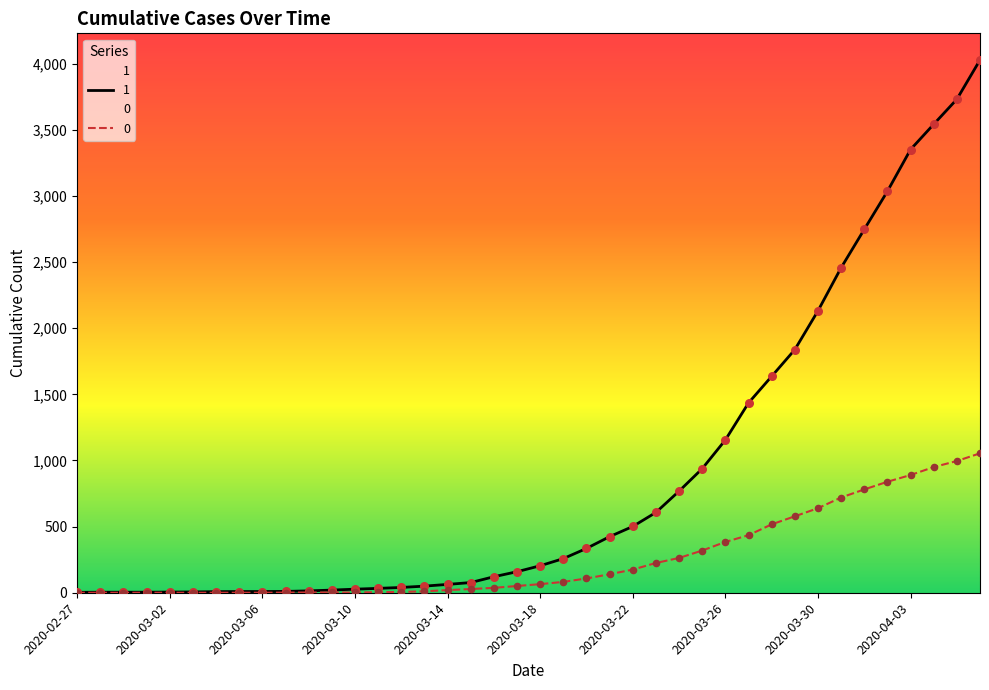

Which series contains the highest Y value?

1